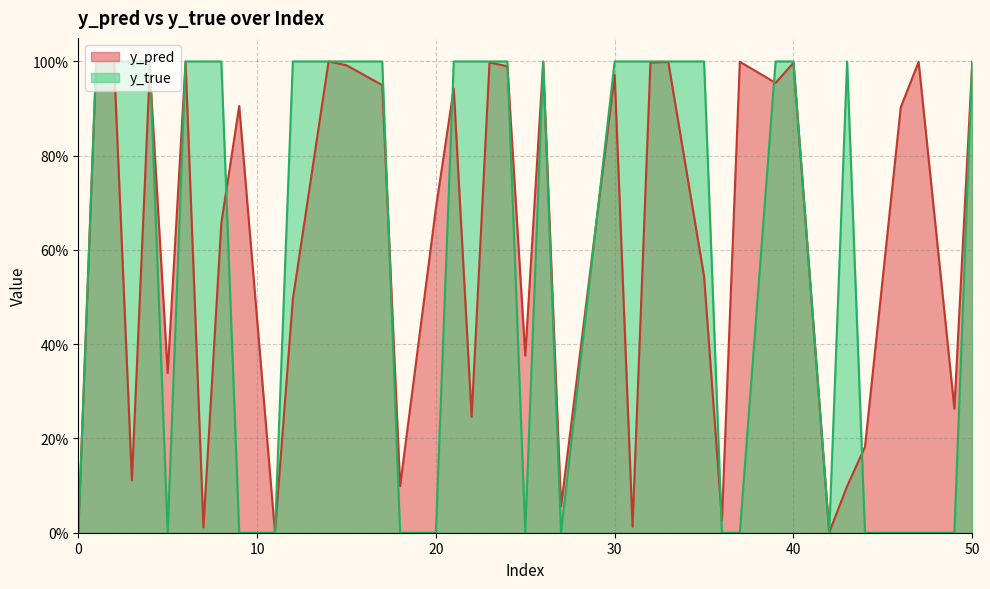

What are all the series names shown in the legend?

y_pred, y_true